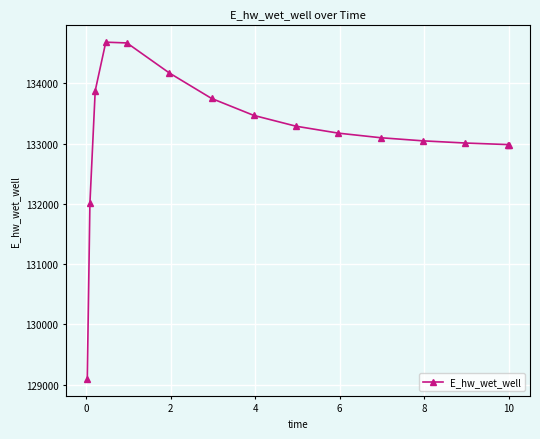

What is the difference between the maximum and minimum values?

5594.3